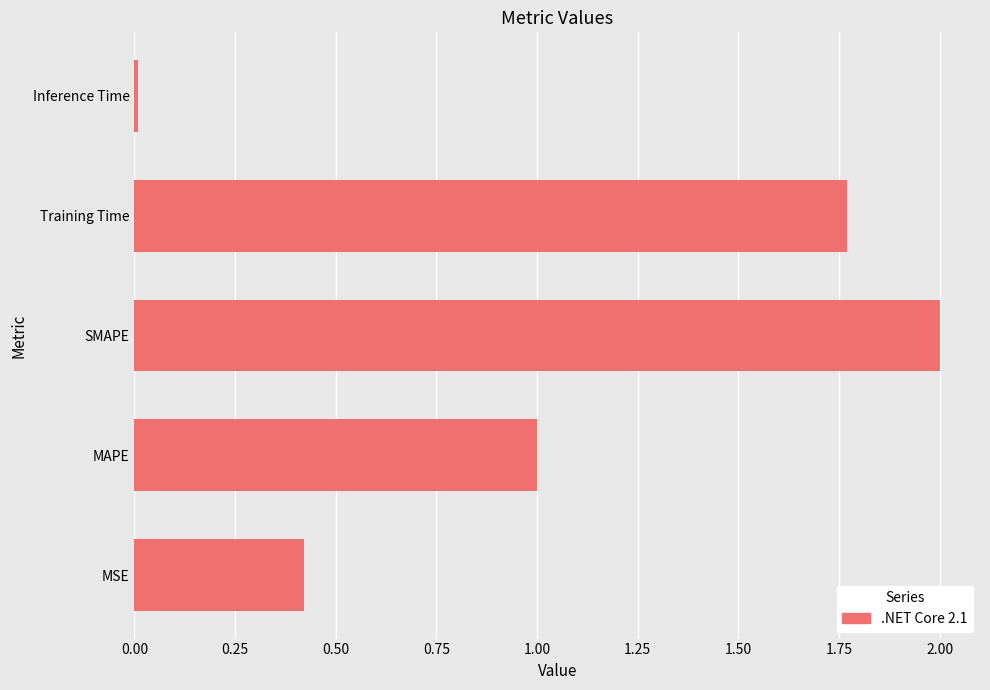

Between MAPE and SMAPE, which is larger?

SMAPE